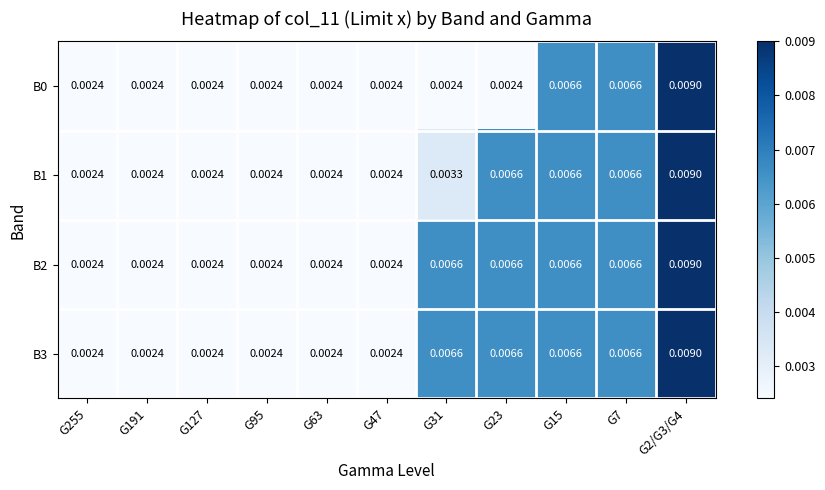

Is the value of B0 at G127 greater than the value of B3 at G7?

No